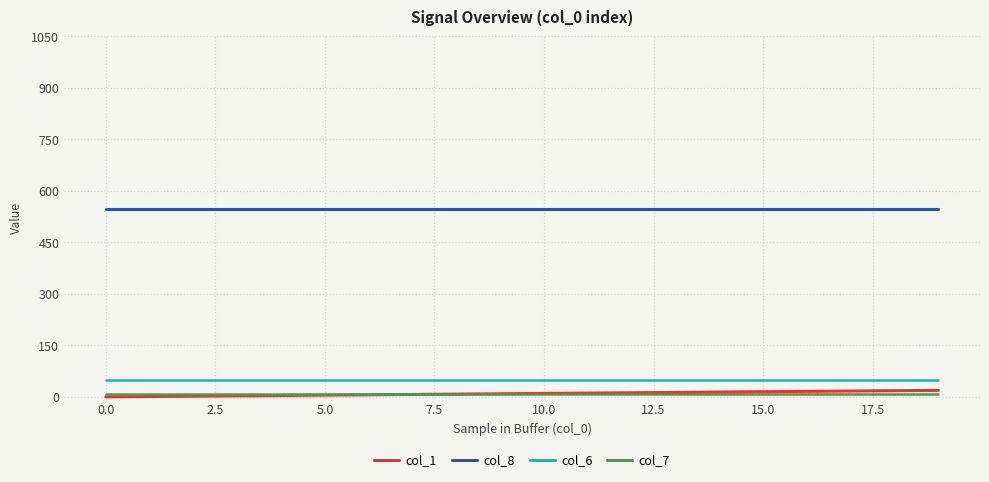

True or false: col_8 and col_1 intersect in this chart.

False